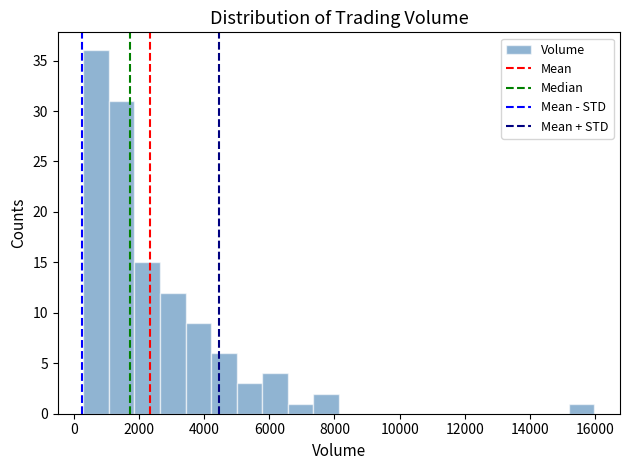

Around what value on the x-axis is the tallest bar? Give the approximate position of its centre, as read against the axis.

600